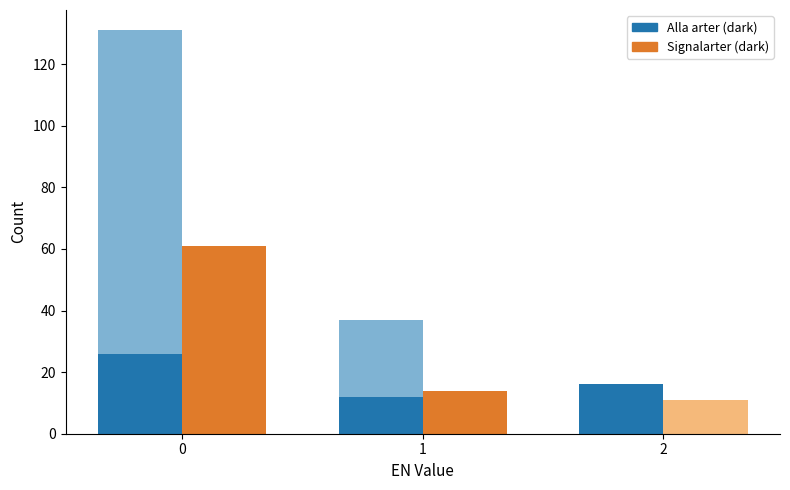

How many data points in Alla arter are less than 16?

1